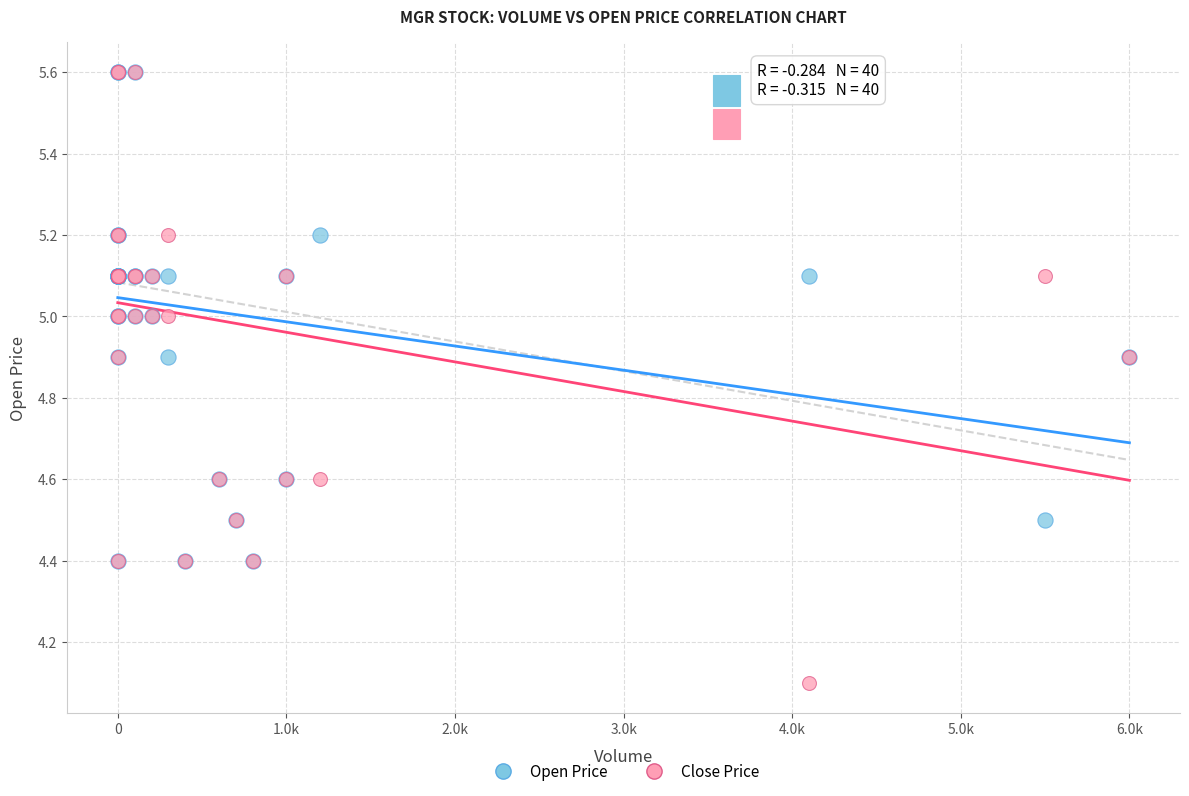

In the Close Price series, what Y value is closest to 4?

4.1